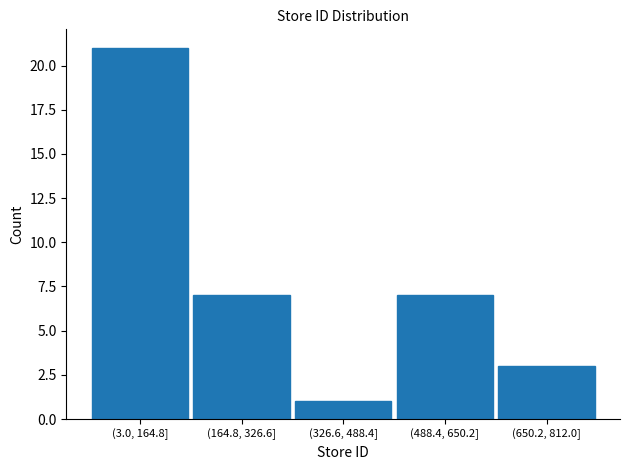

Reading left to right, list all the values displayed in this chart.

21	7	1	7	3